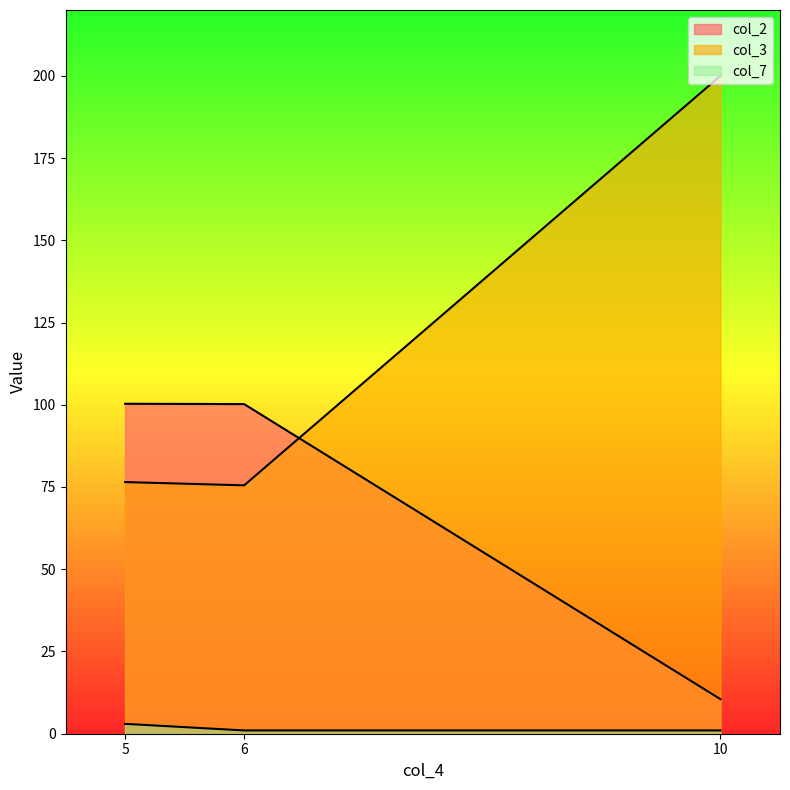

The value of col_3 at 6 is 75.5. True or false?

True